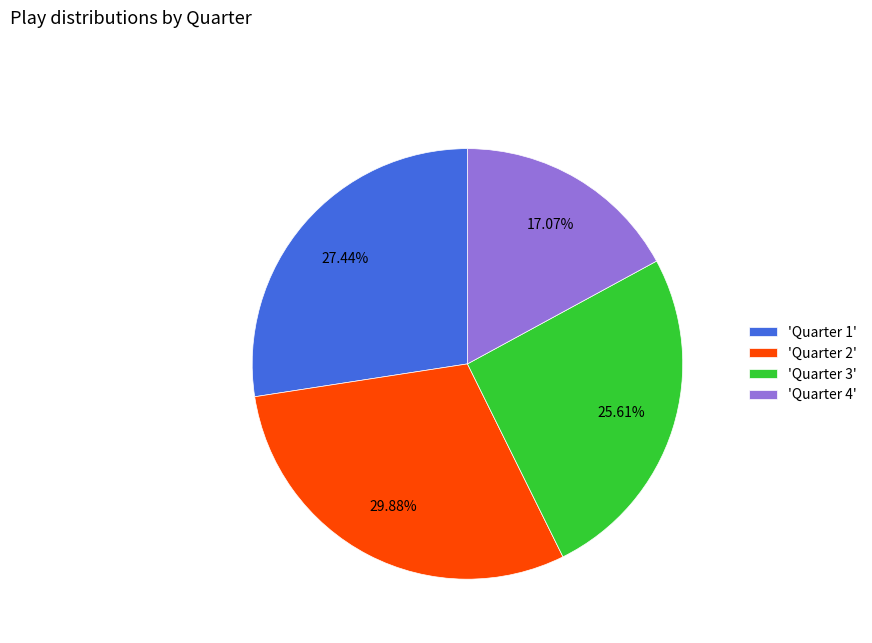

Count the number of slices in the pie.

4